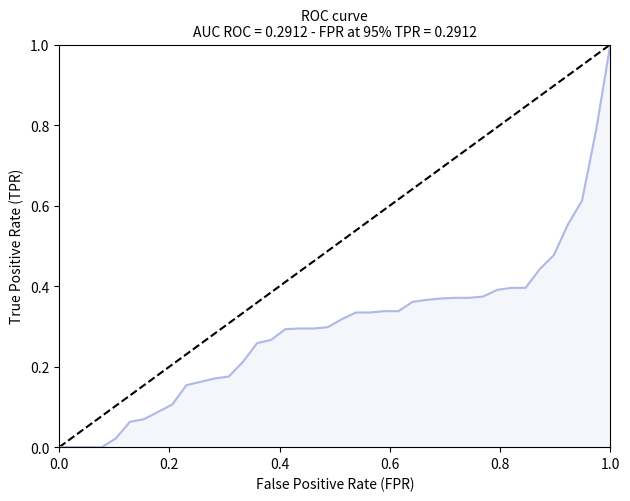

Count the number of data series in this chart.

1